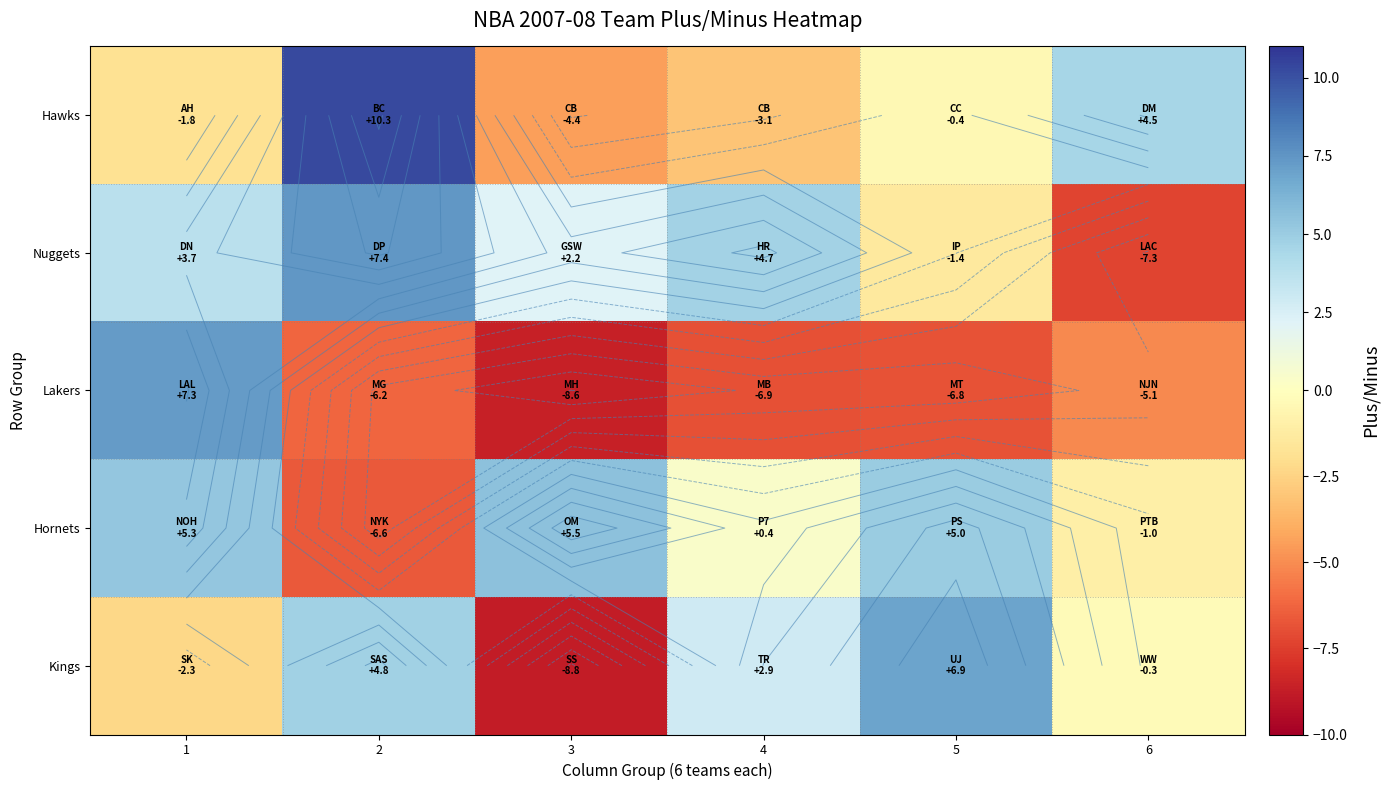

Which series has the widest spread of values?

Lakers